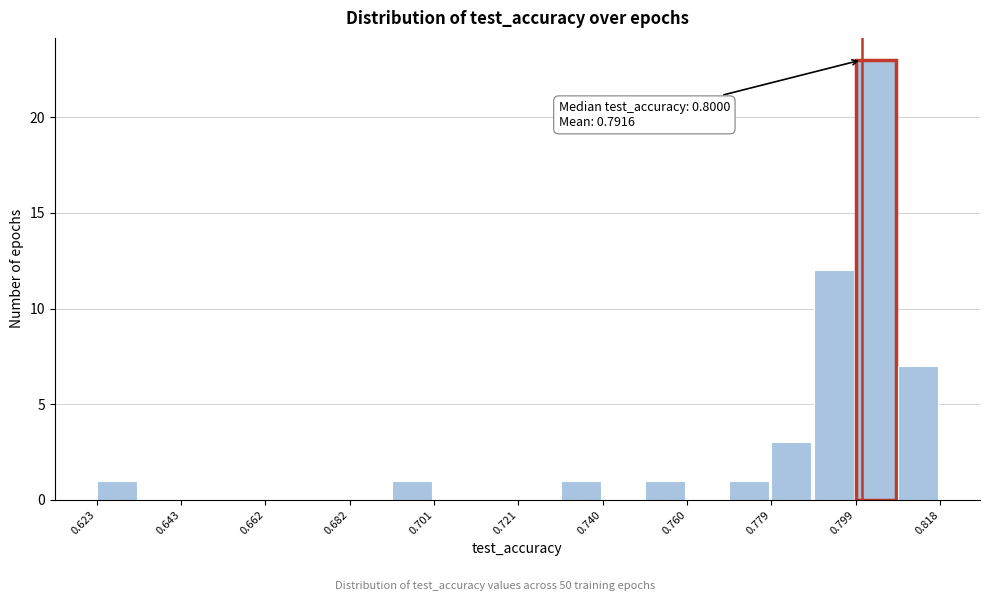

Which range on the x-axis has the tallest bar?

0.798 to 0.808